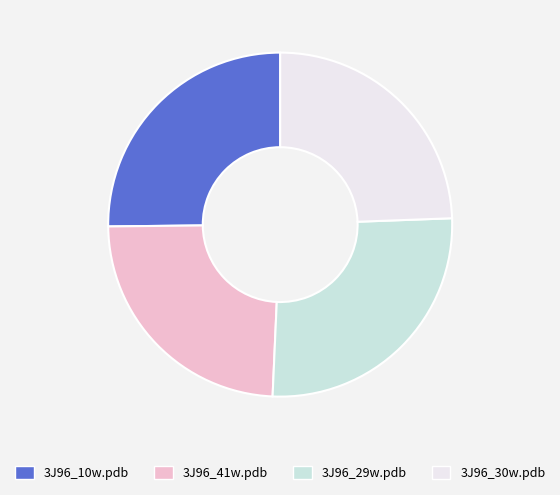

Which category has the biggest portion of the pie?

3J96_29w.pdb